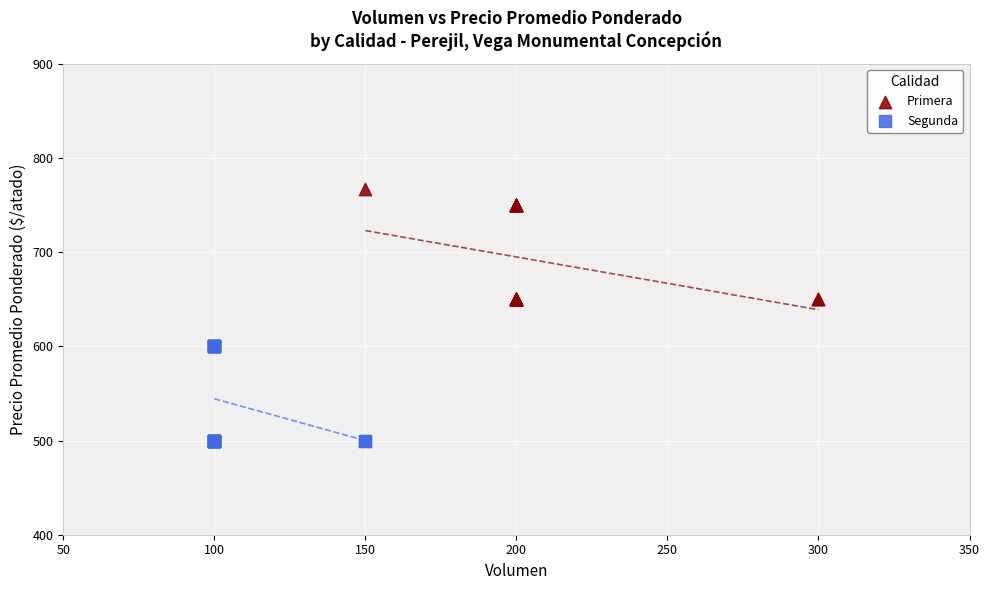

Which series reaches the maximum Y coordinate?

Primera